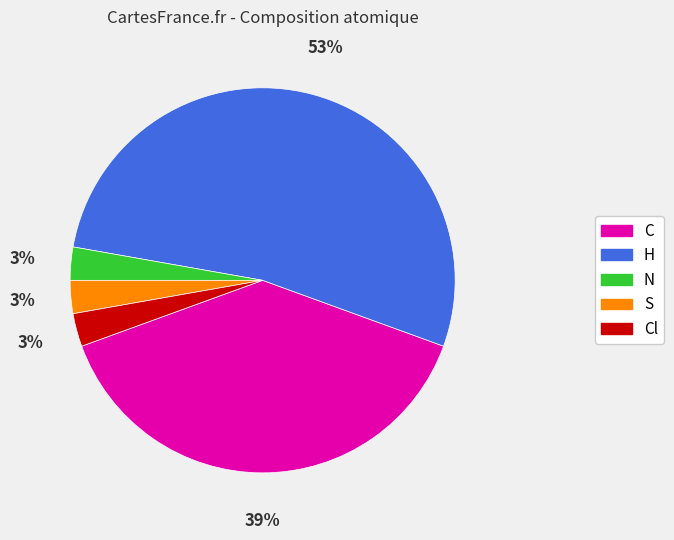

To the nearest percent, what is the average slice percentage?

20%